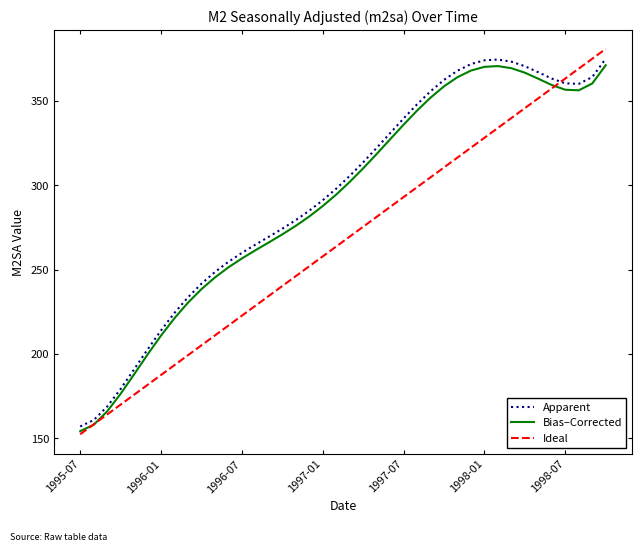

Which series has the largest range (max minus min)?

Ideal